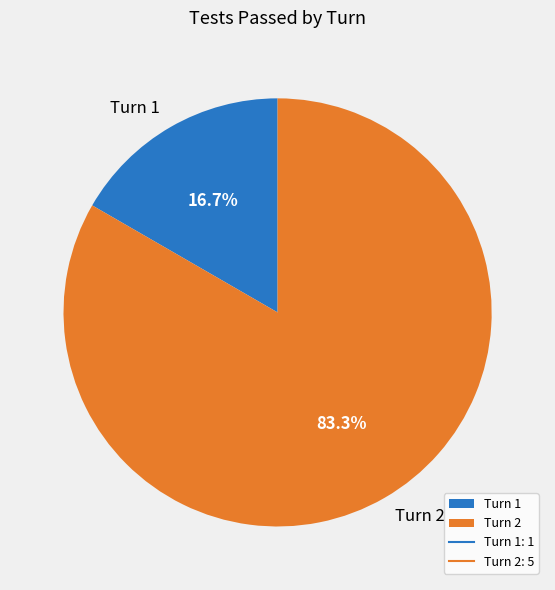

Between Turn 2 and Turn 1, which is larger?

Turn 2